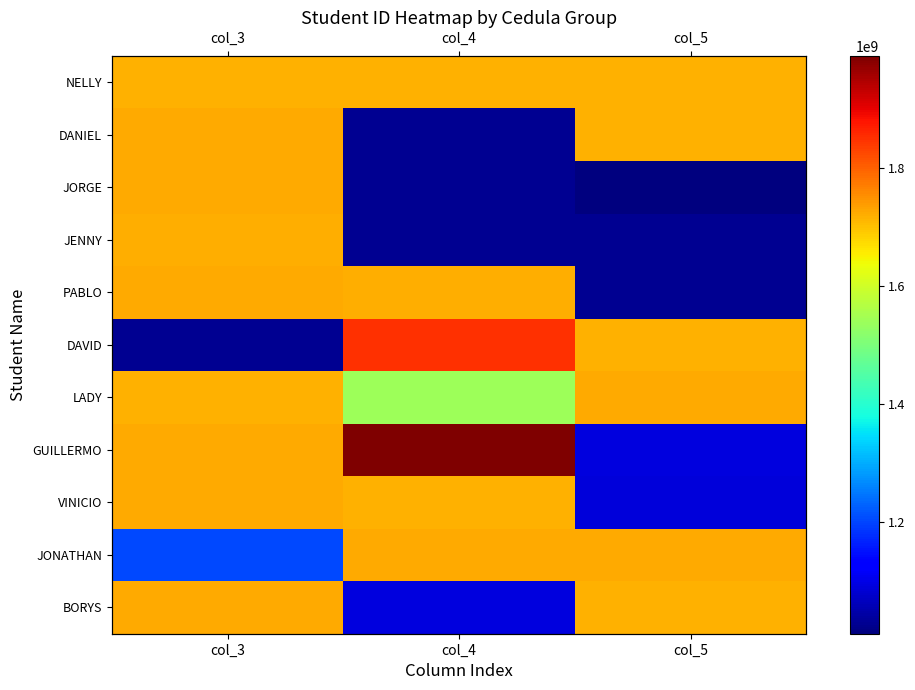

What is the maximum value shown in the chart?

1989930888